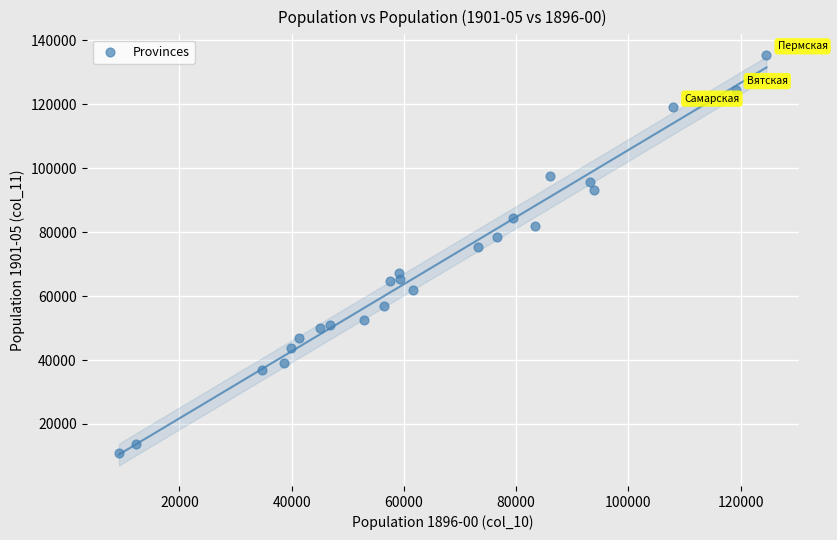

What Y value in the scatter plot is closest to 73238?

75212.7